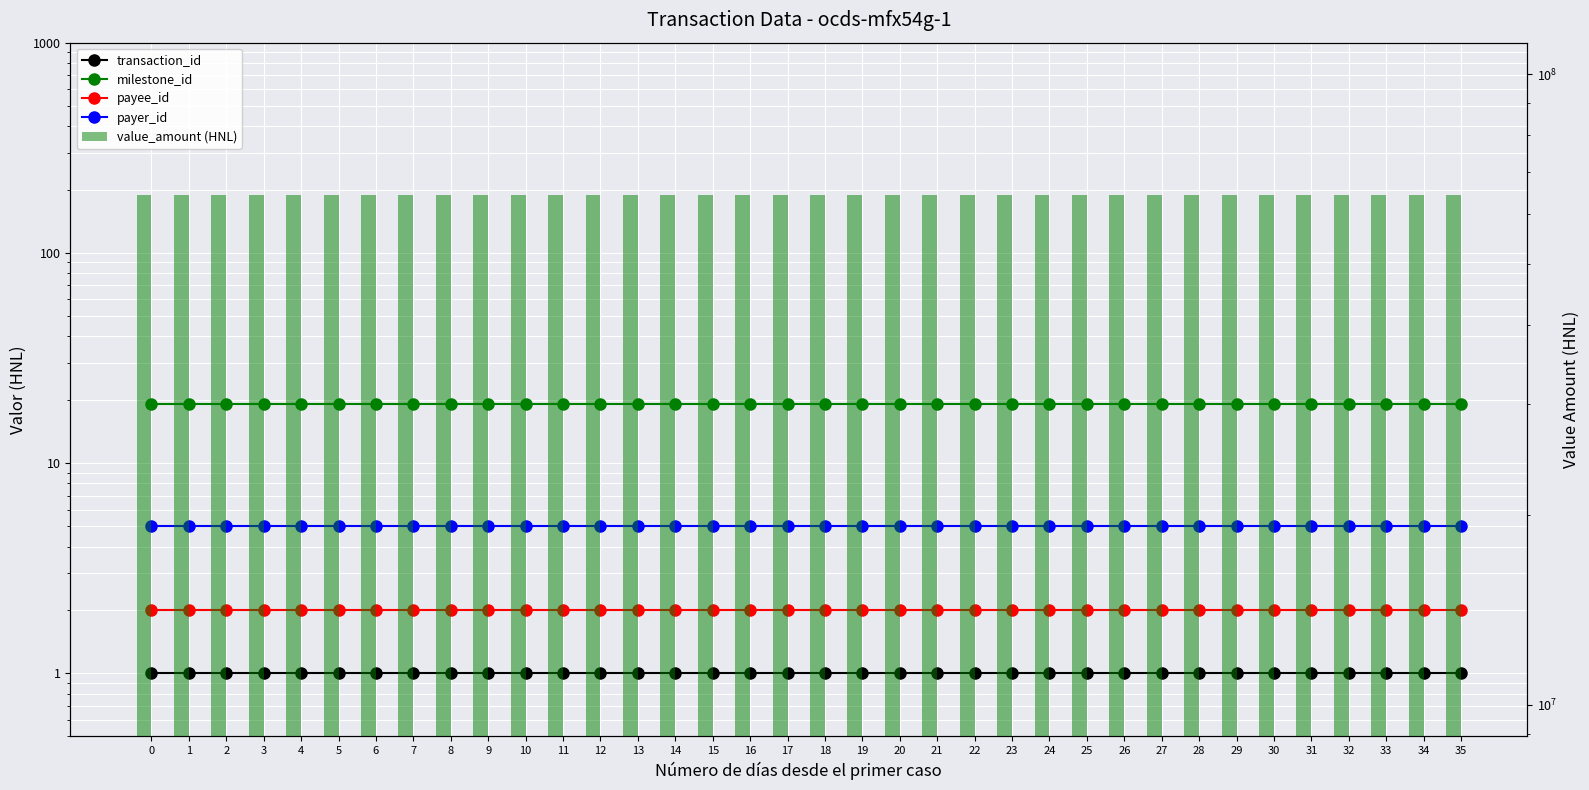

How many series are shown in this chart?

5